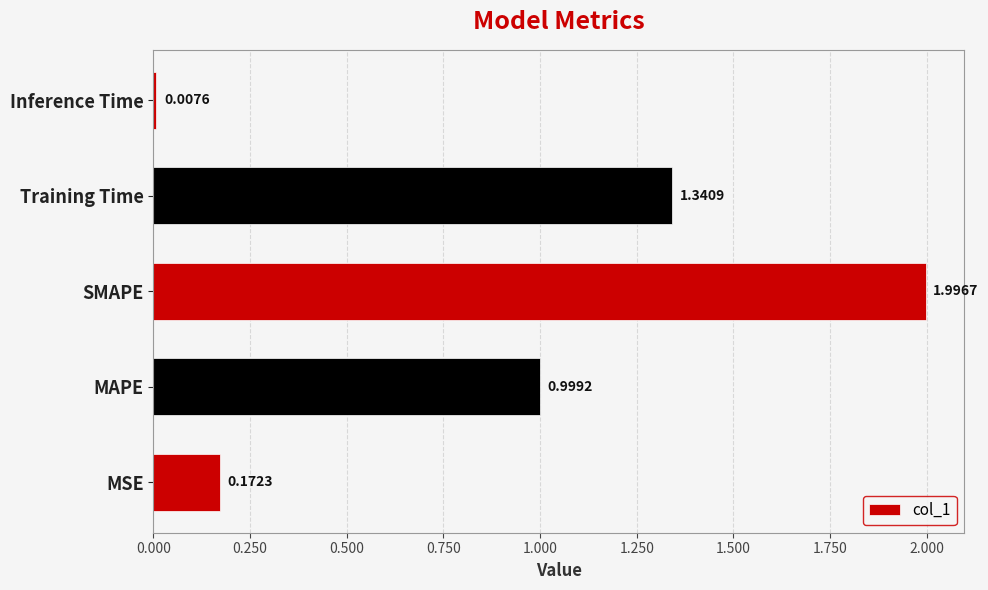

Which label corresponds to the smallest value in the chart?

Inference Time